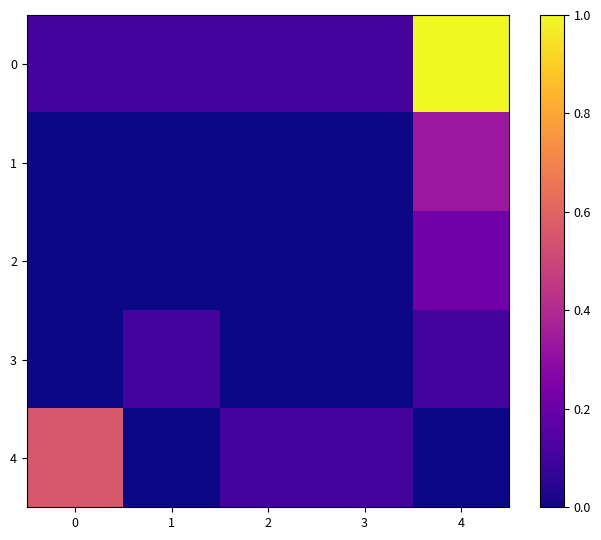

What is the total value across all series at 2?

0.2